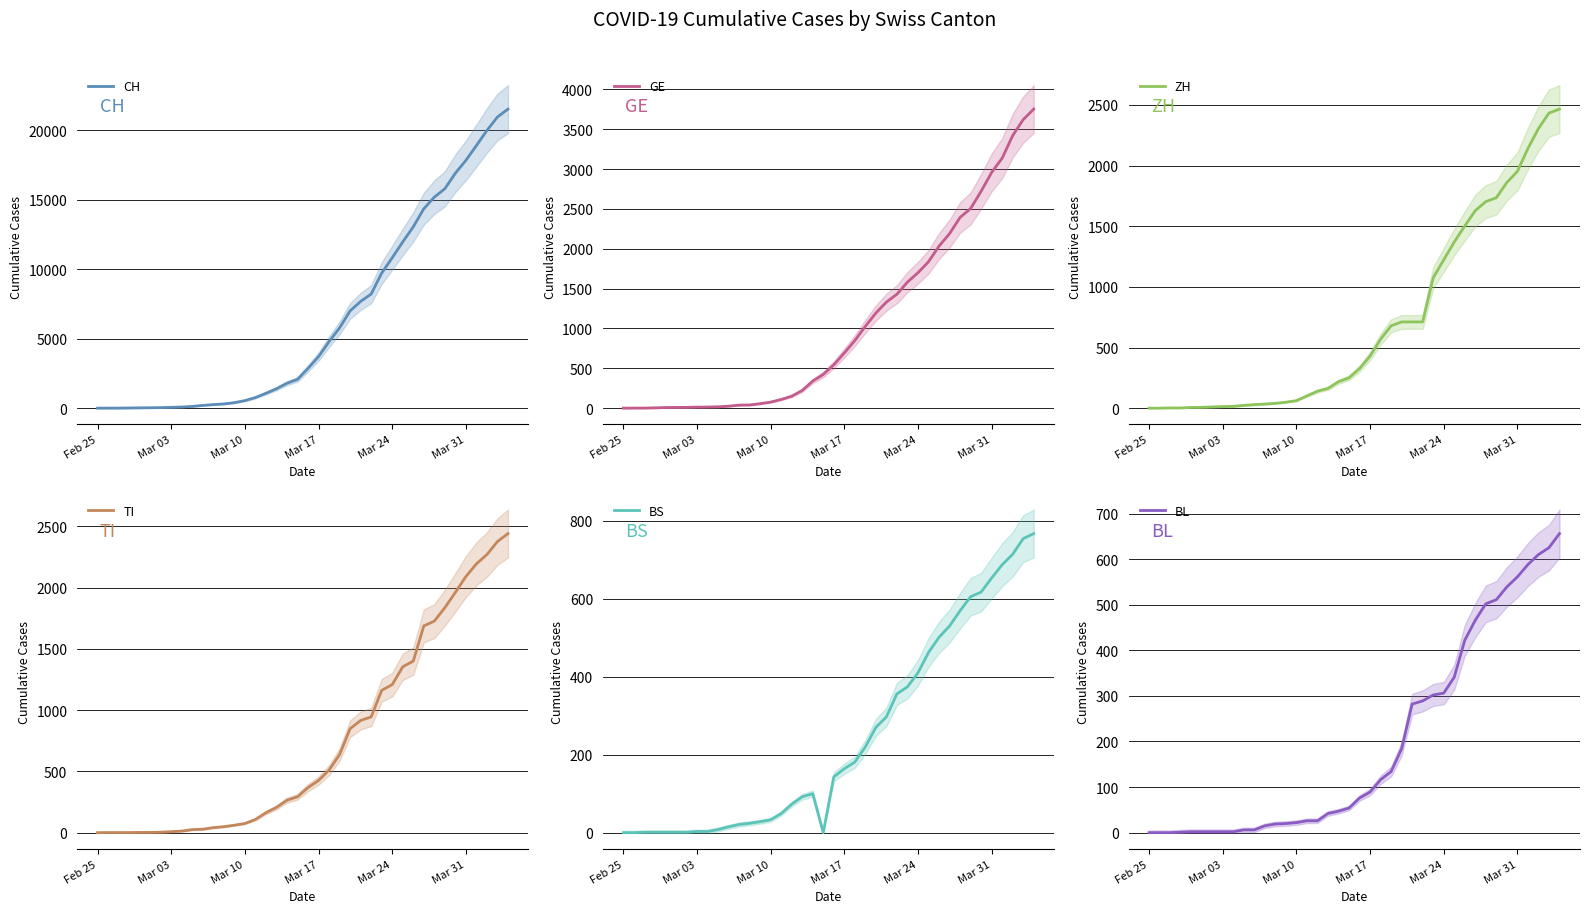

The BL series shows 89 at Mar 17. True or false?

True